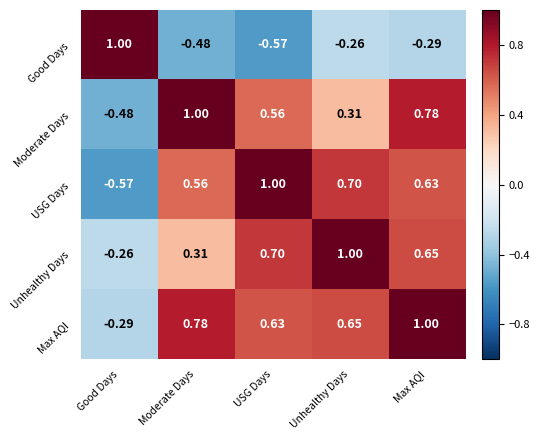

Where is Max AQI nearest to the value 0?

Good Days